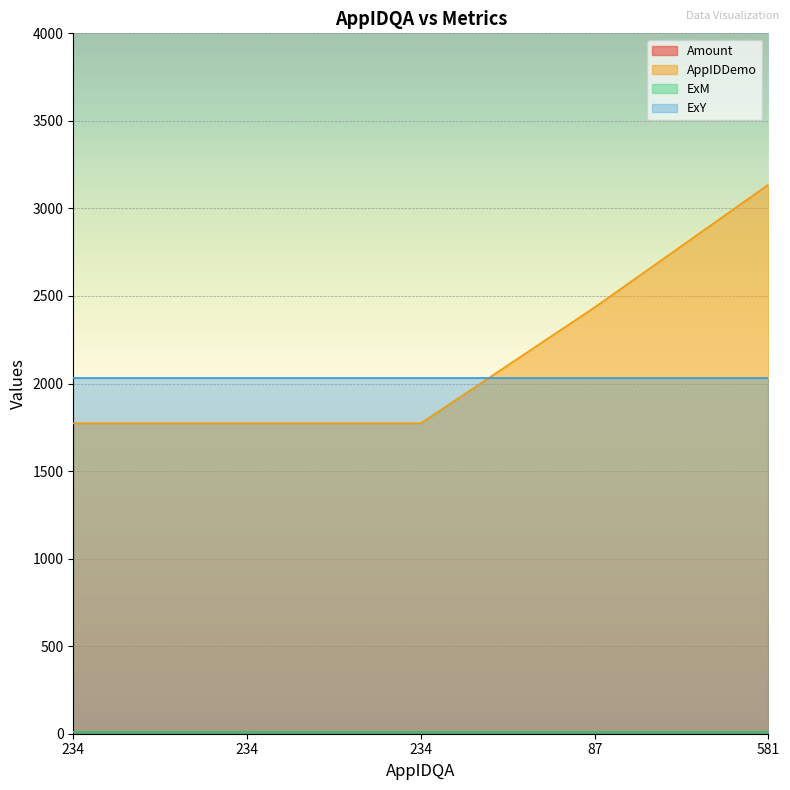

At which label is ExM closest to 12?

234